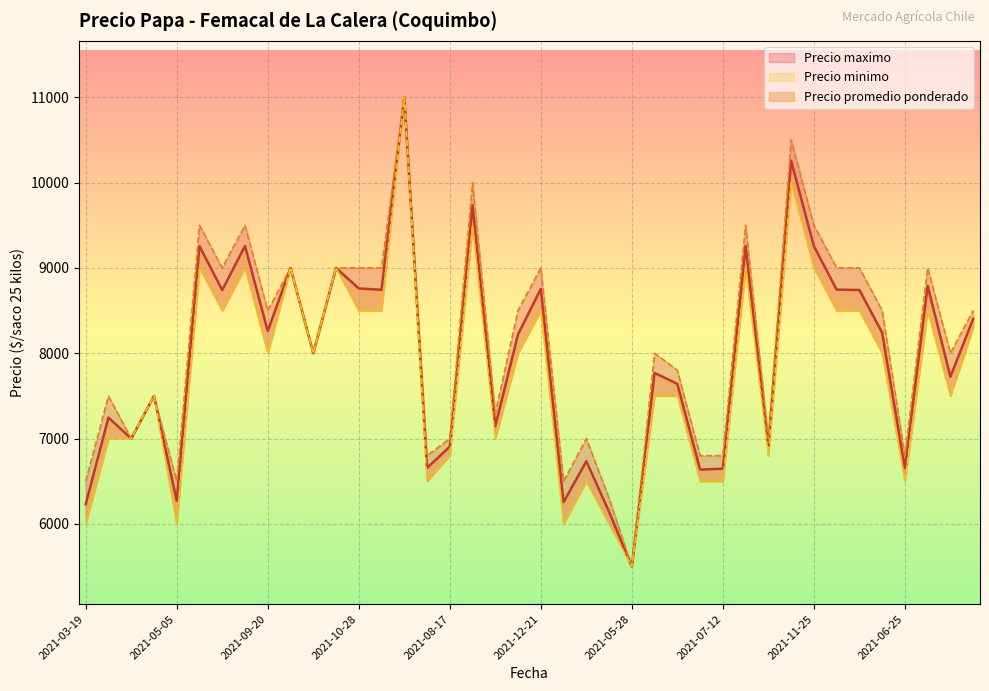

Rank the series at 2021-09-09 from lowest to highest value.

Precio minimo, Precio promedio ponderado, Precio maximo